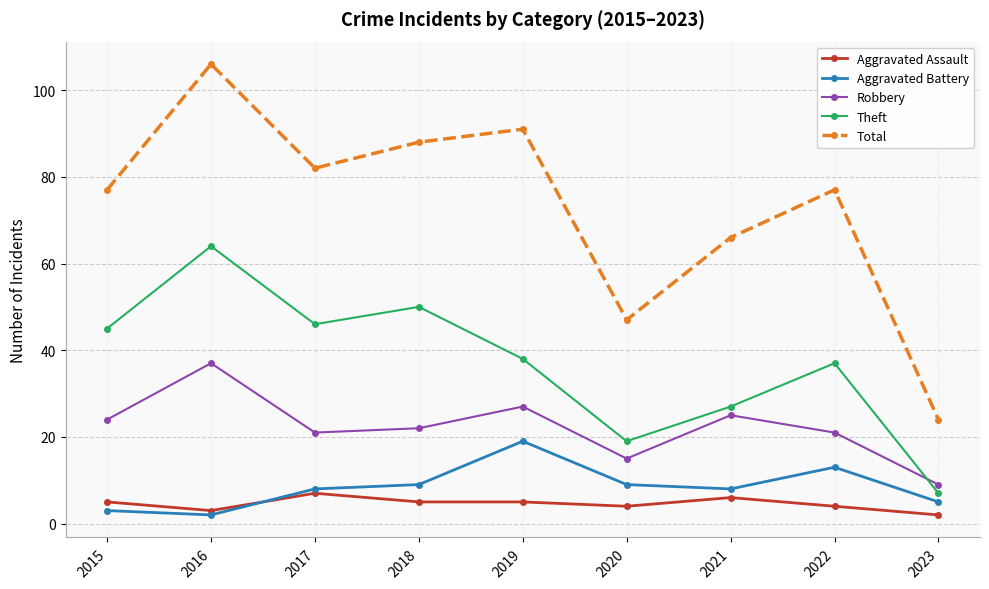

Rank the series by their maximum value, from highest to lowest.

Total, Theft, Robbery, Aggravated Battery, Aggravated Assault